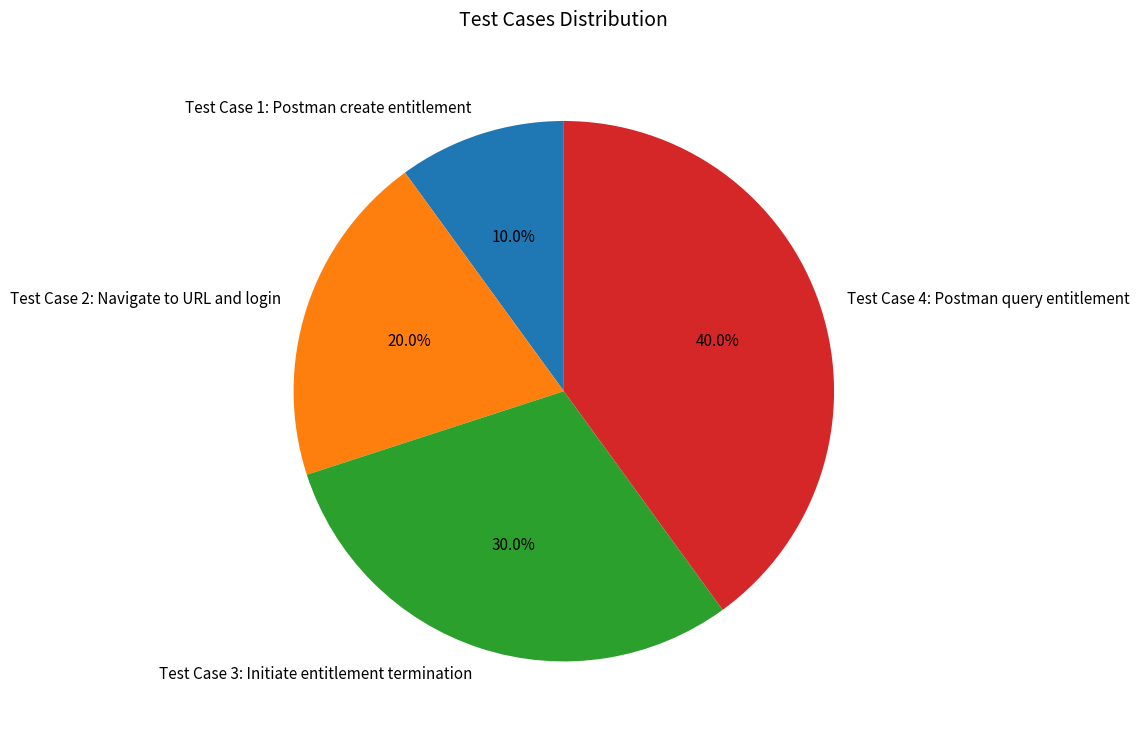

True or false: Test Case 3: Initiate entitlement termination accounts for 16% of the total.

False